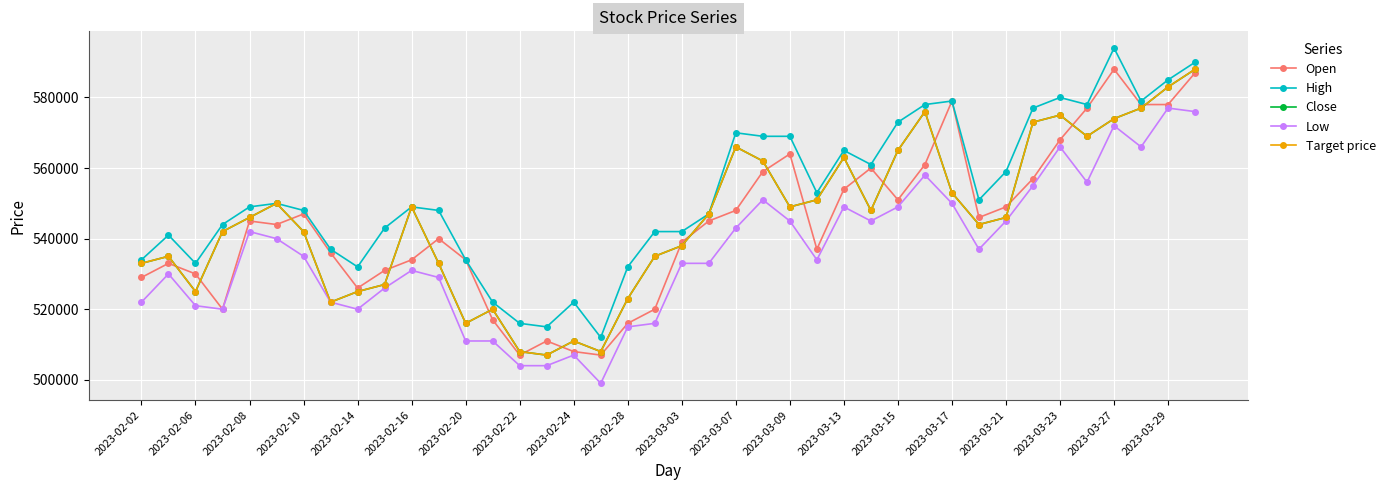

Reading left to right, transcribe all the data shown in this chart.

Open: 529000	533000	530000	520000	545000	544000	547000	536000	526000	531000	534000	540000	534000	517000	507000	511000	508000	507000	516000	520000	539000	545000	548000	559000	564000	537000	554000	560000	551000	561000	579000	546000	549000	557000	568000	577000	588000	578000	578000	587000
High: 534000	541000	533000	544000	549000	550000	548000	537000	532000	543000	549000	548000	534000	522000	516000	515000	522000	512000	532000	542000	542000	547000	570000	569000	569000	553000	565000	561000	573000	578000	579000	551000	559000	577000	580000	578000	594000	579000	585000	590000
Close: 533000	535000	525000	542000	546000	550000	542000	522000	525000	527000	549000	533000	516000	520000	508000	507000	511000	508000	523000	535000	538000	547000	566000	562000	549000	551000	563000	548000	565000	576000	553000	544000	546000	573000	575000	569000	574000	577000	583000	588000
Low: 522000	530000	521000	520000	542000	540000	535000	522000	520000	526000	531000	529000	511000	511000	504000	504000	507000	499000	515000	516000	533000	533000	543000	551000	545000	534000	549000	545000	549000	558000	550000	537000	545000	555000	566000	556000	572000	566000	577000	576000
Target price: 533000	535000	525000	542000	546000	550000	542000	522000	525000	527000	549000	533000	516000	520000	508000	507000	511000	508000	523000	535000	538000	547000	566000	562000	549000	551000	563000	548000	565000	576000	553000	544000	546000	573000	575000	569000	574000	577000	583000	588000